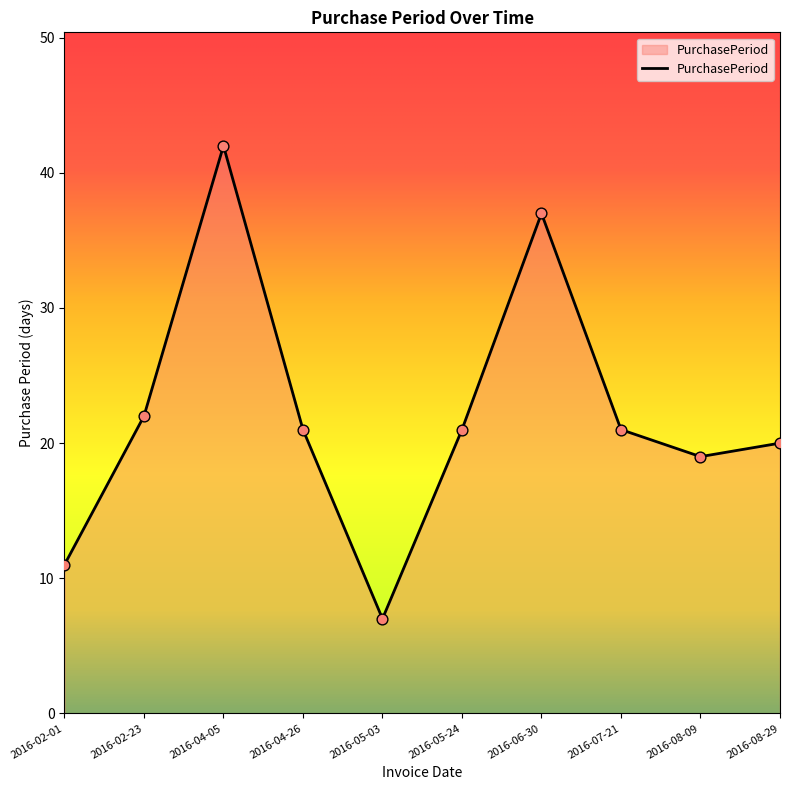

Which has a higher value, 2016-04-05 or 2016-06-30?

2016-04-05